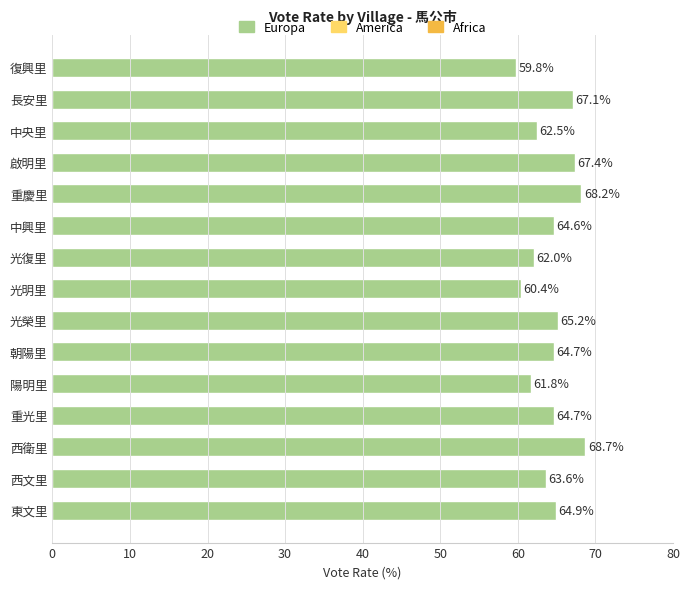

At which category does the chart reach its minimum across all series?

復興里